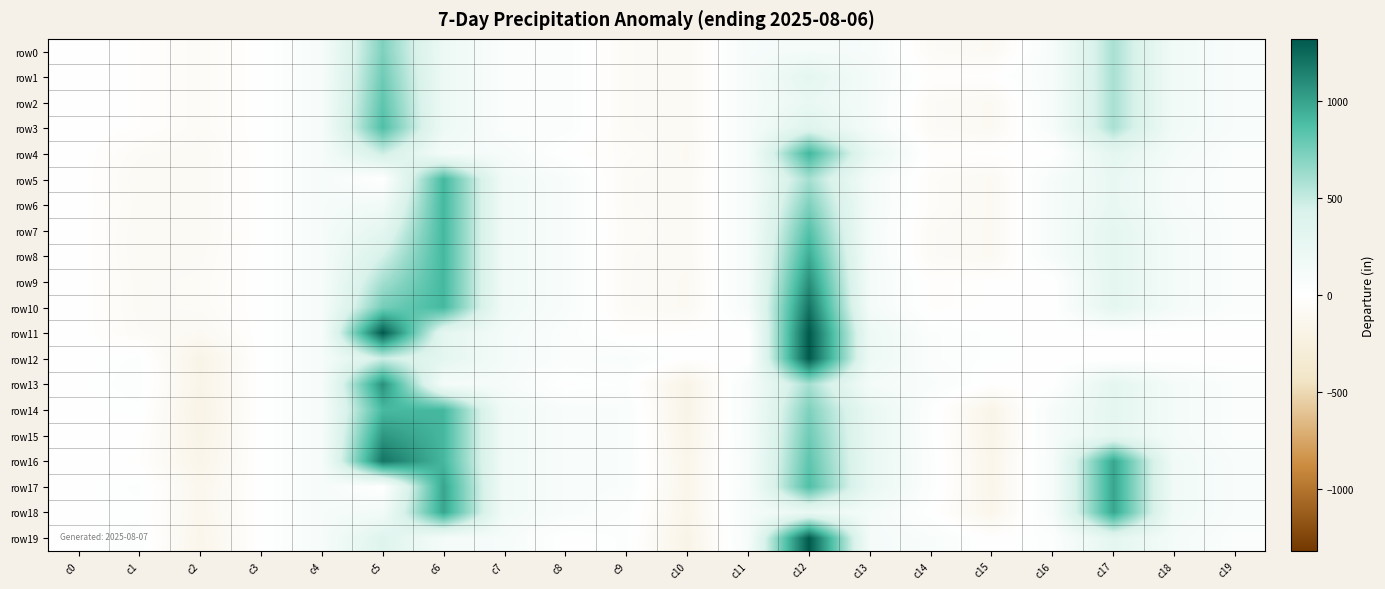

Which category has the lowest value across all series?

c2